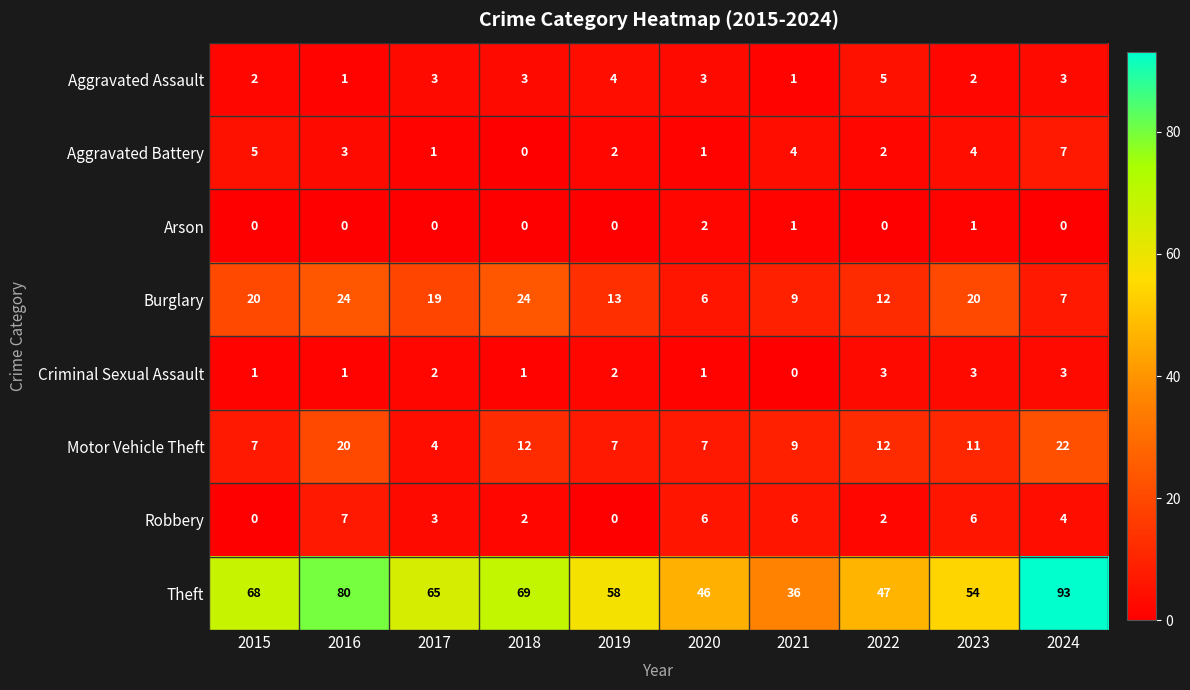

What is the difference between the maximum and second lowest values in the Robbery series?

7